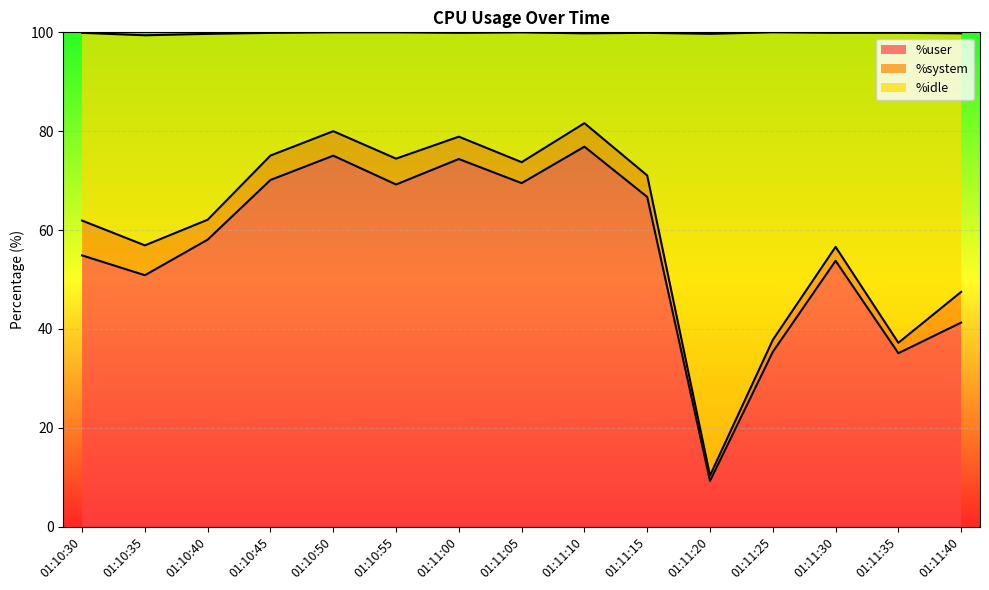

True or false: %user has a value of 9.2 at 01:11:20.

True